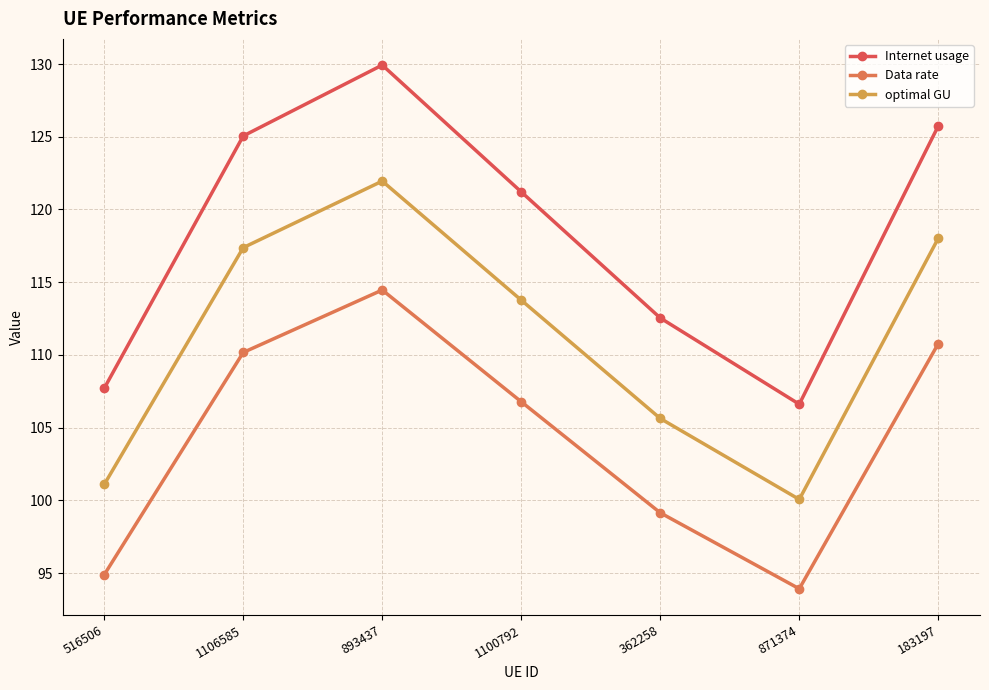

Is this an area chart (filled region under the line)?

No